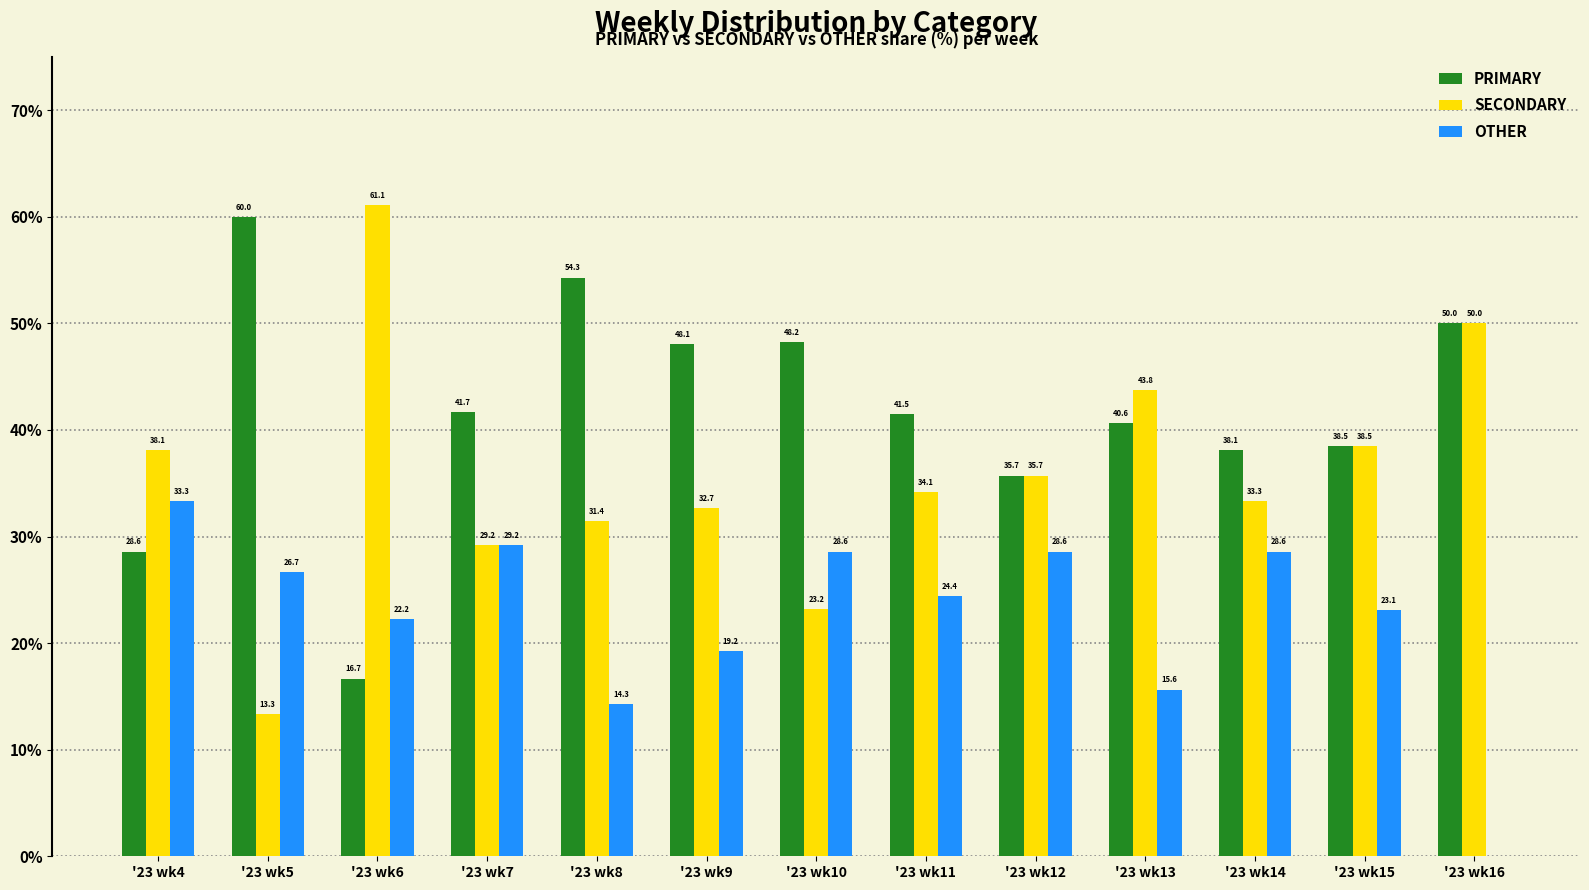

Which series has the largest total across all categories?

PRIMARY